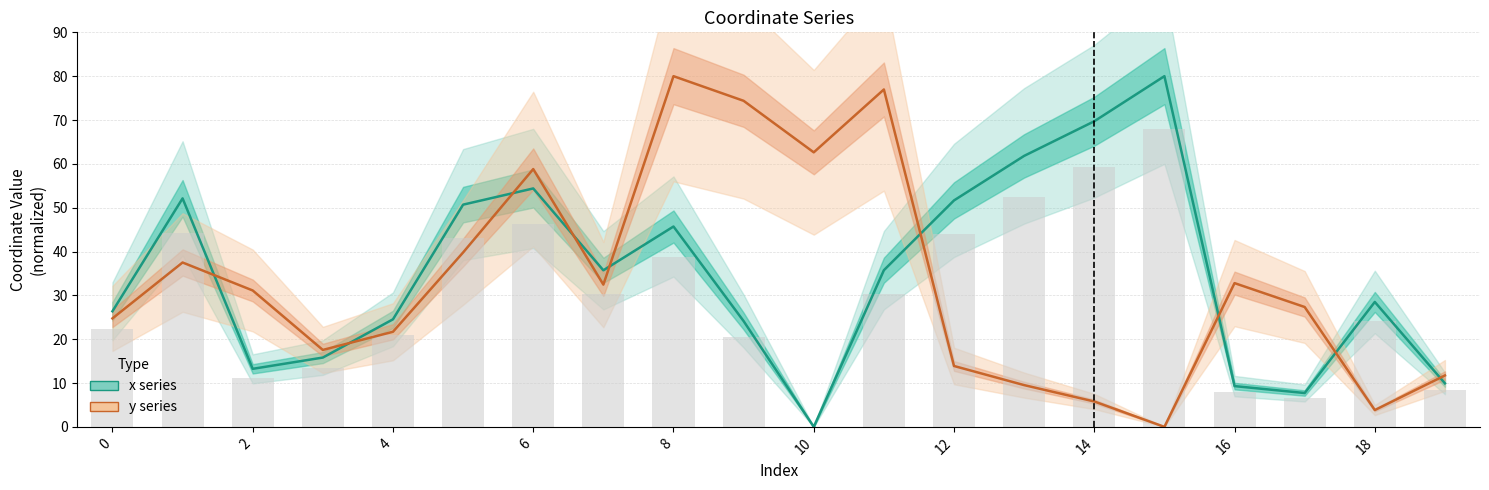

Count the number of data series in this chart.

3